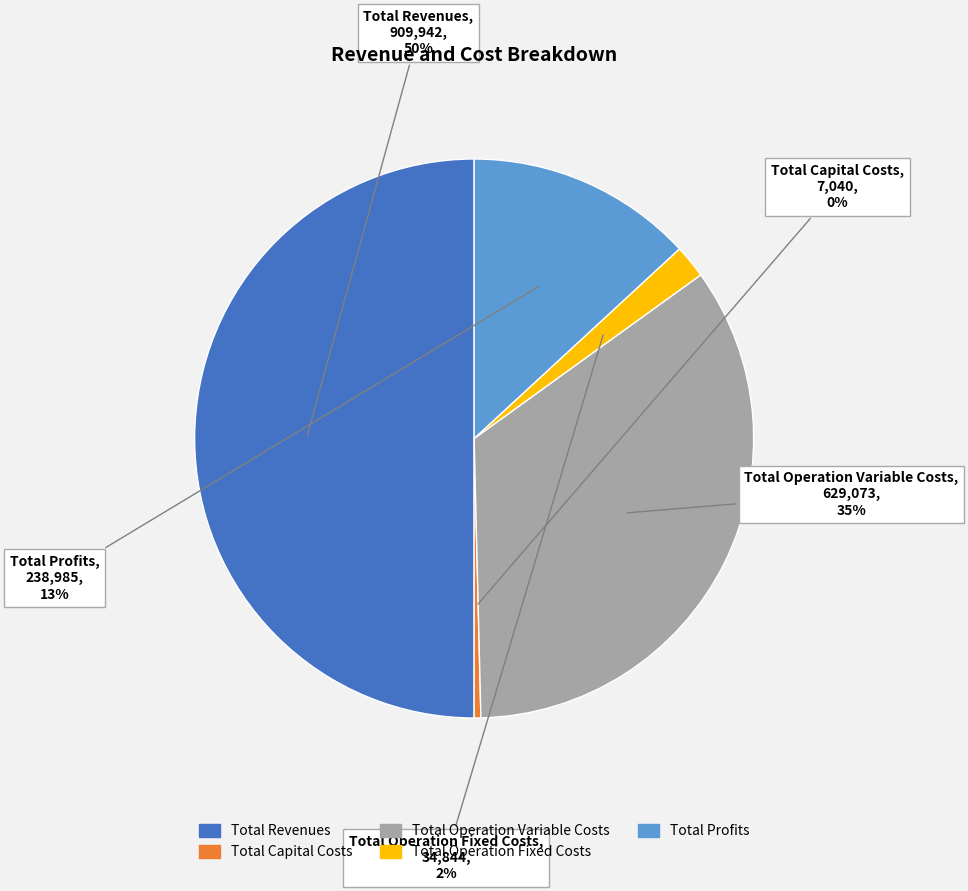

Rank the categories by value from highest to lowest.

Total Revenues, Total Operation Variable Costs, Total Profits, Total Operation Fixed Costs, Total Capital Costs